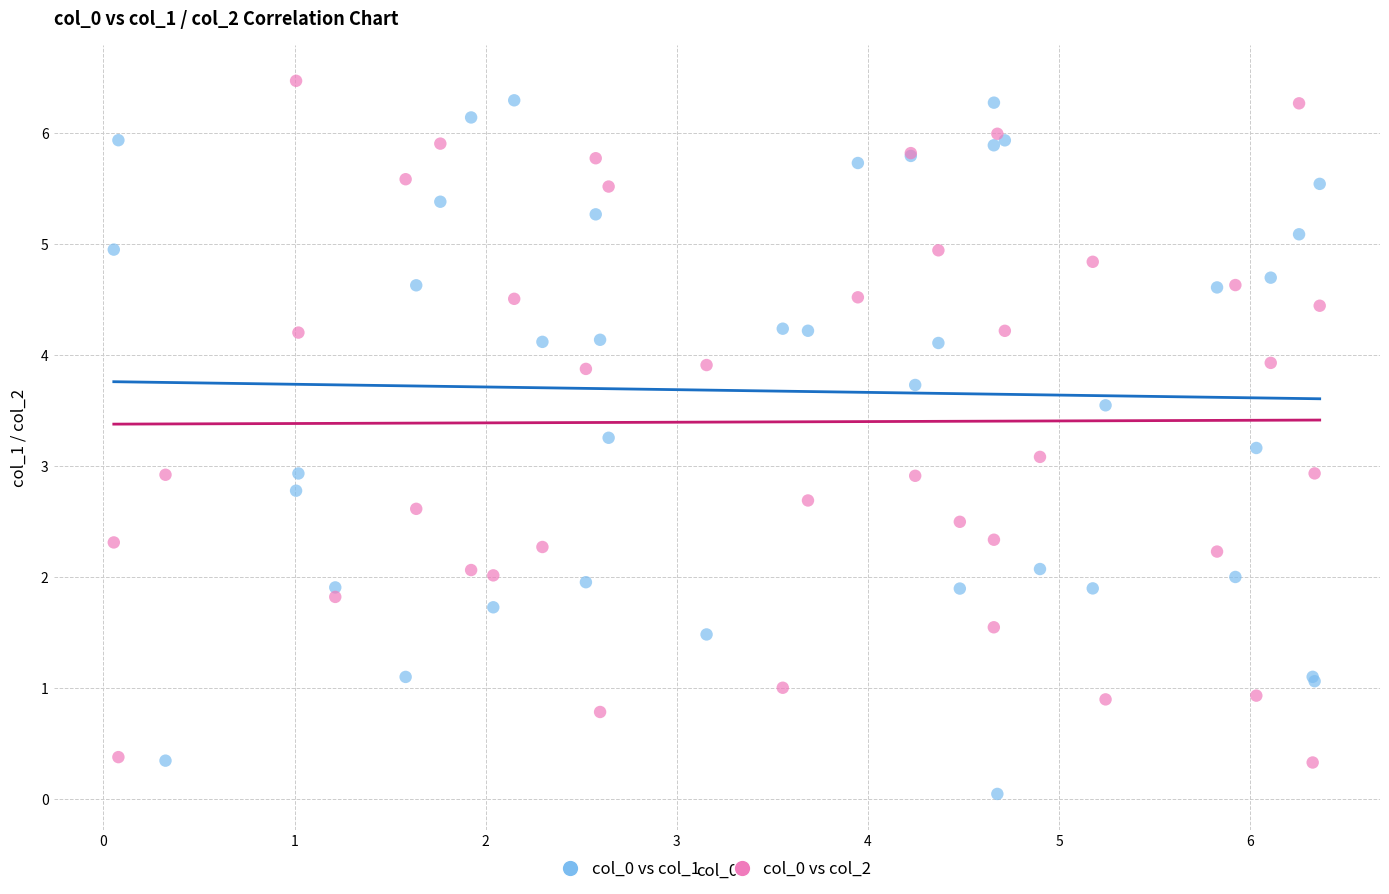

What is the X range (max minus min) for the scatter plot?

6.3